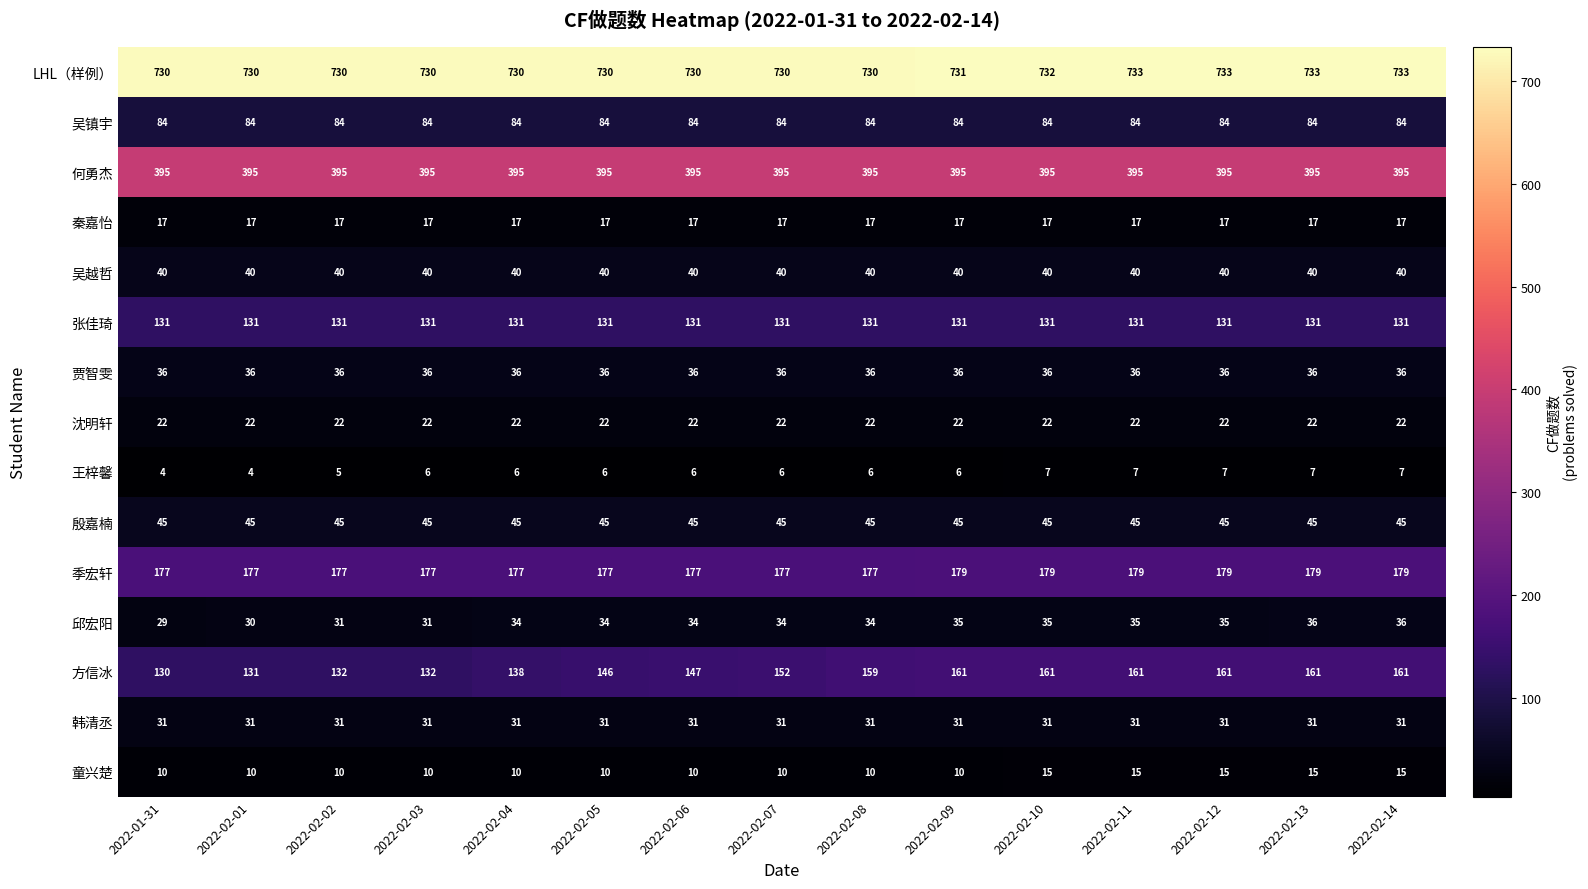

What is the lowest value of the 殷嘉楠 series?

45